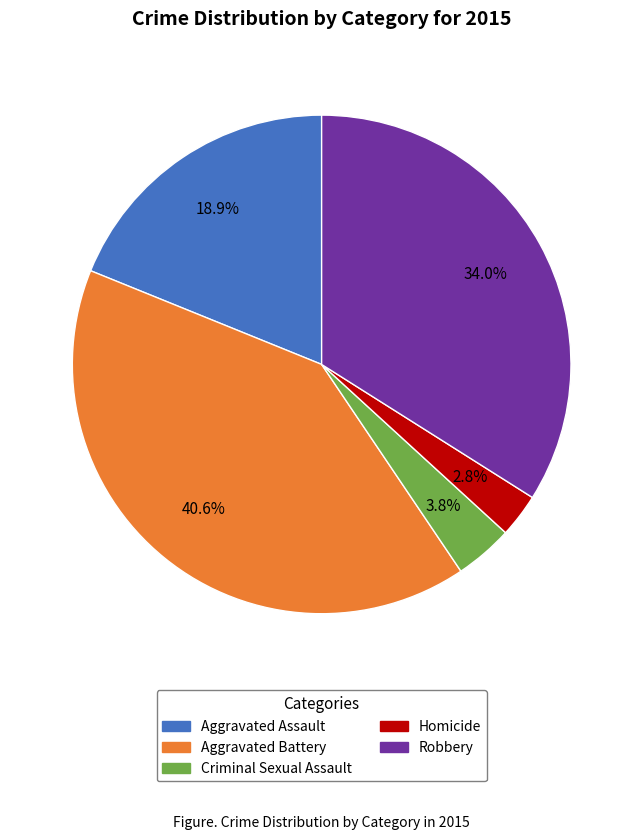

Count the number of slices in the pie.

5